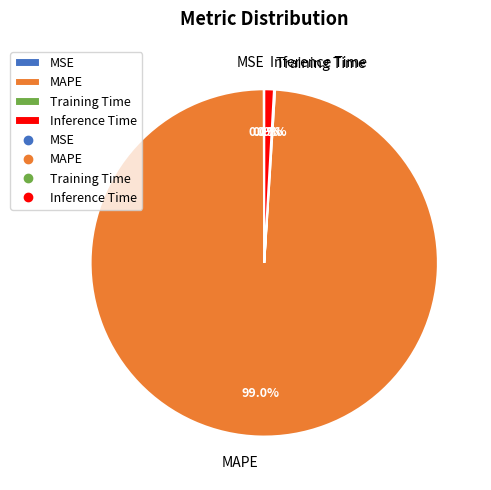

Is MAPE the majority of the pie?

Yes